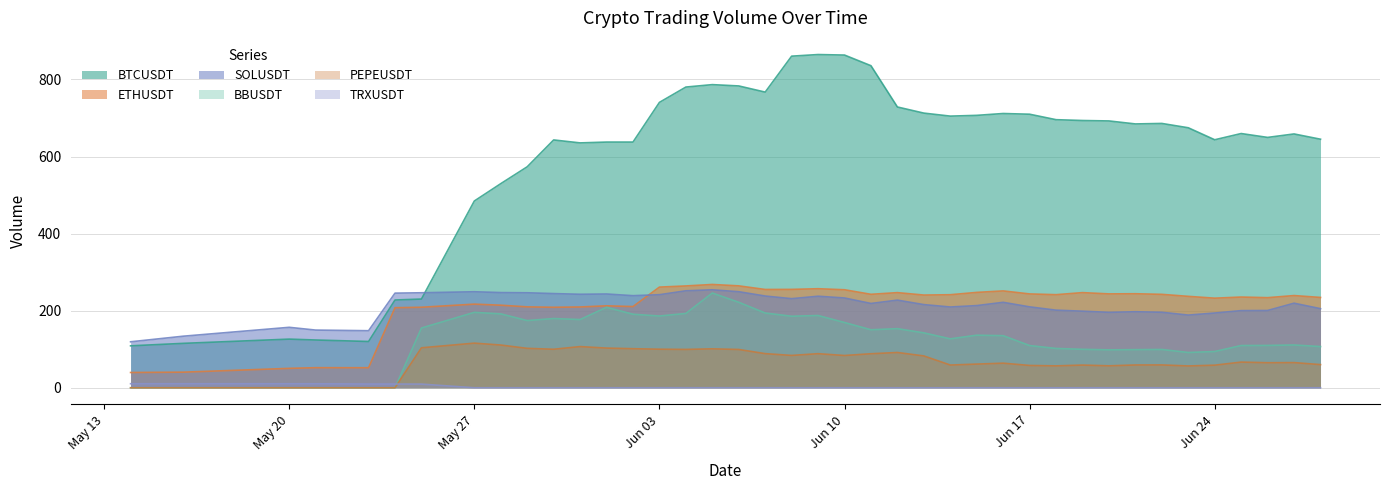

True or false: PEPEUSDT and ETHUSDT cross at least once.

False